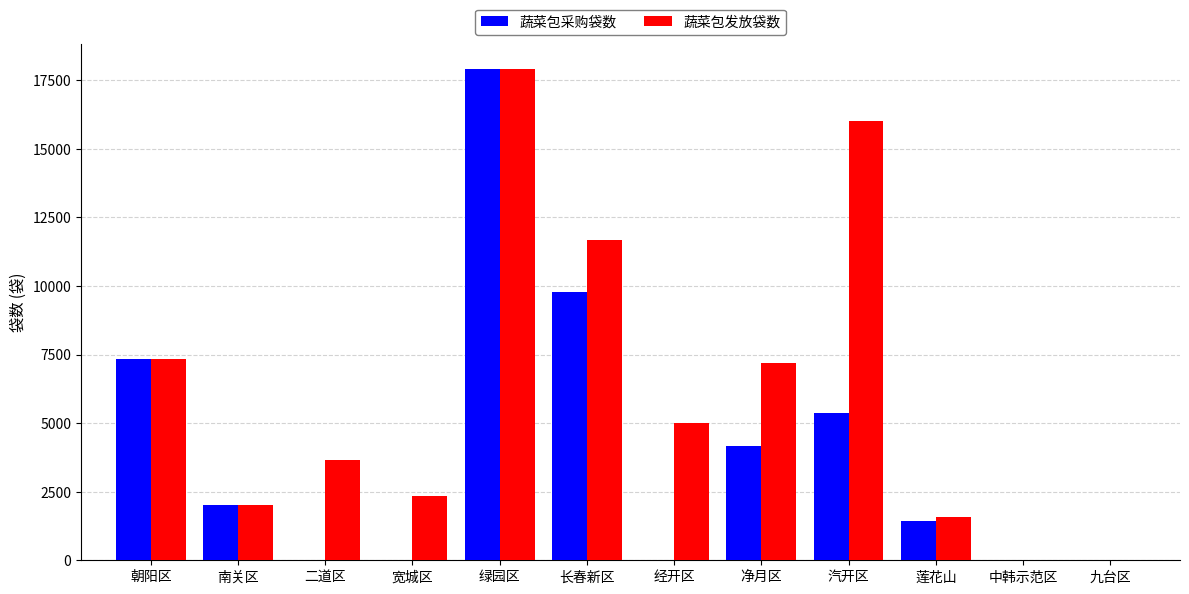

The value of 蔬菜包发放袋数 at 九台区 is 6607. True or false?

False